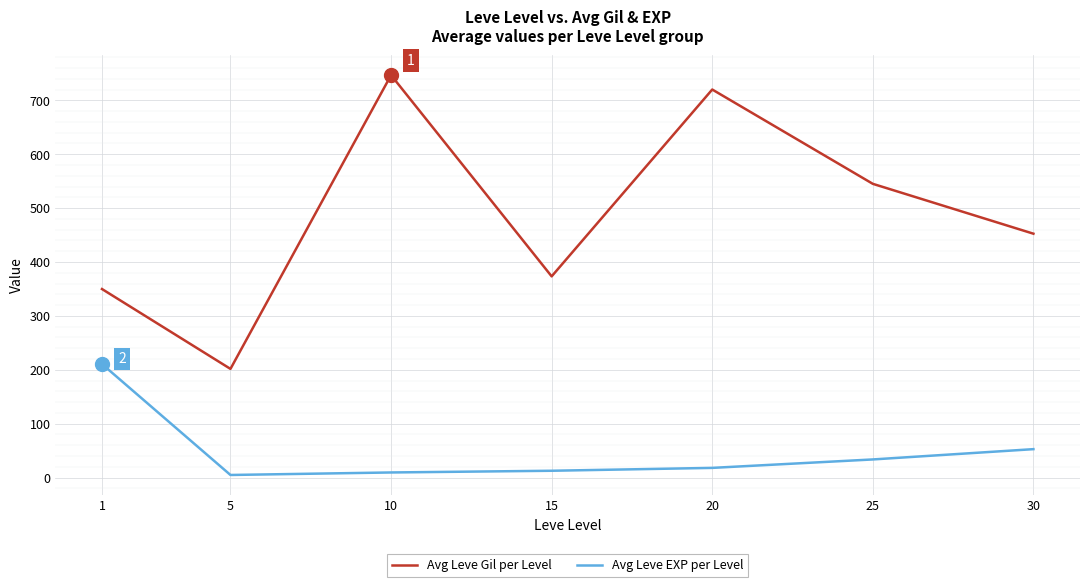

Which series has the largest range (max minus min)?

Avg Leve Gil per Level